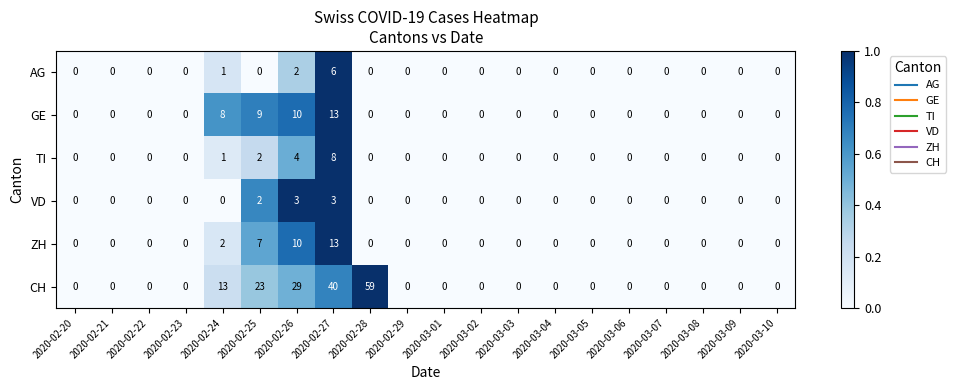

How many data points does each series have?

20